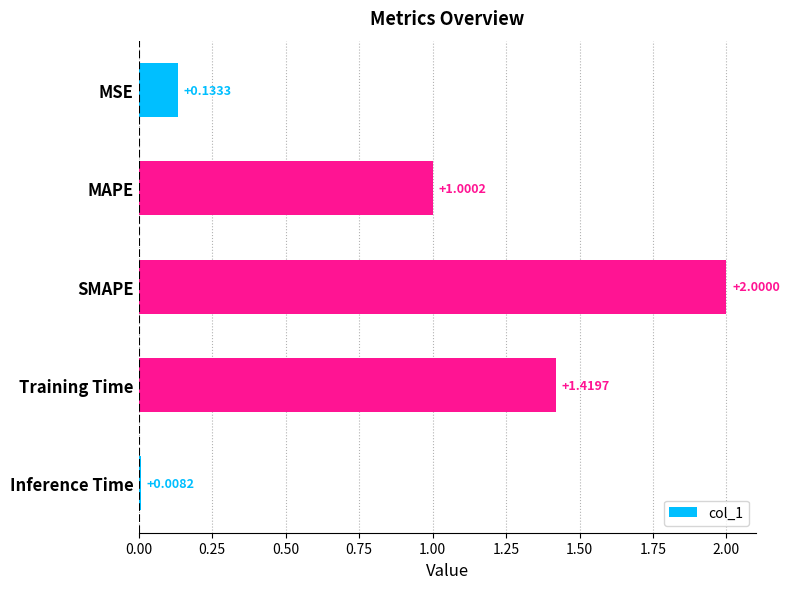

Which category has the highest value across all series?

SMAPE